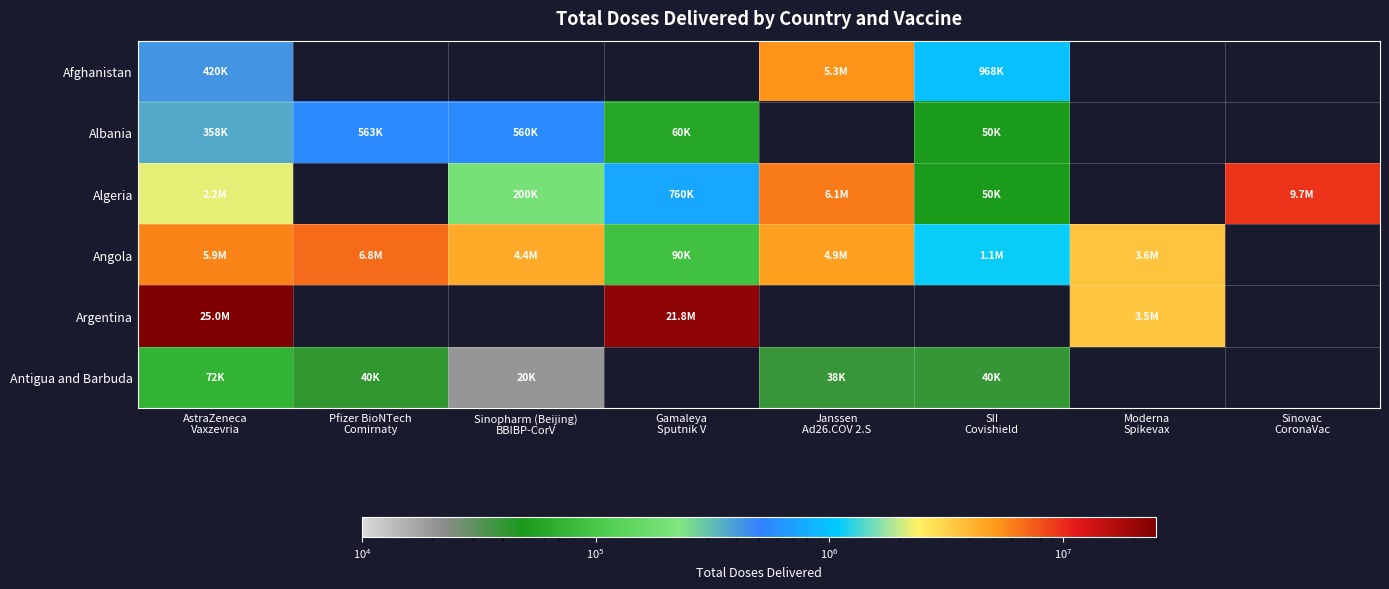

Rank the series by their maximum value, from lowest to highest.

Antigua and Barbuda, Albania, Afghanistan, Angola, Algeria, Argentina